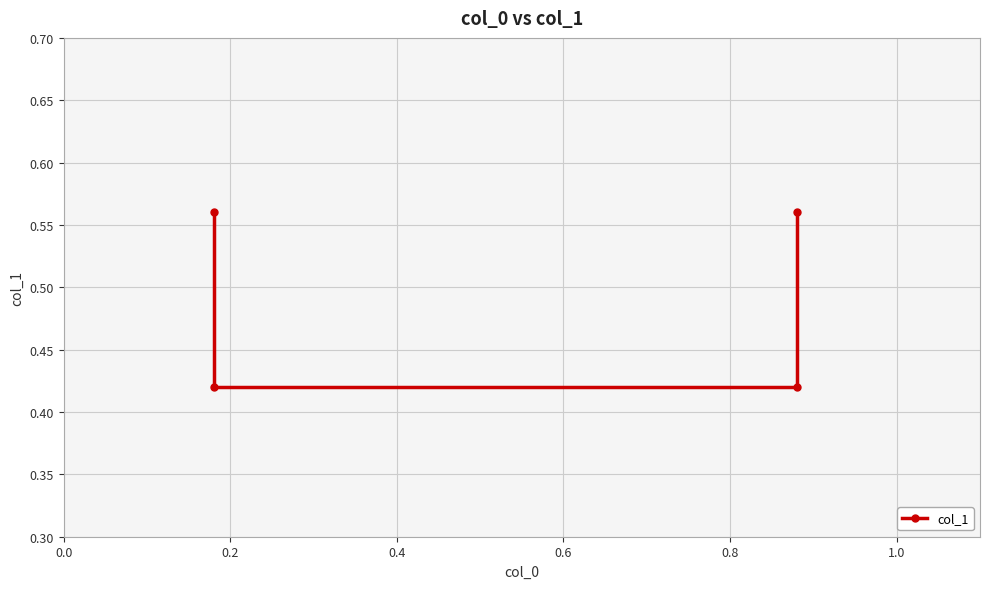

What is the greatest value displayed?

0.6